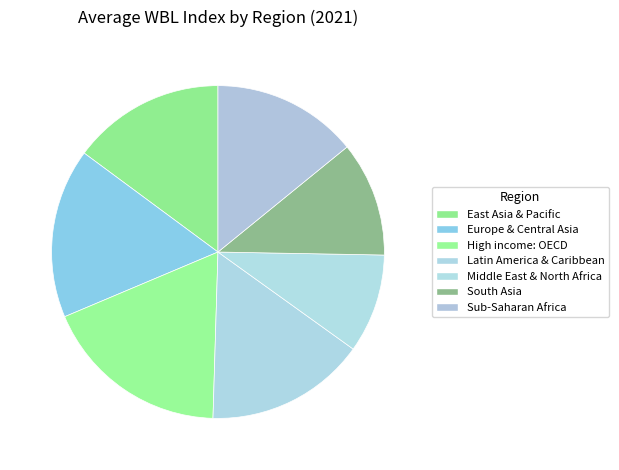

Is the sum of Sub-Saharan Africa and Latin America & Caribbean greater than half?

No